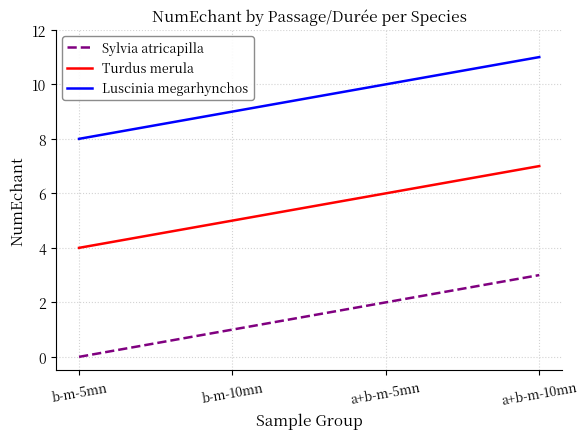

Is the value of Turdus merula at b-m-10mn greater than the value of Luscinia megarhynchos at a+b-m-10mn?

No